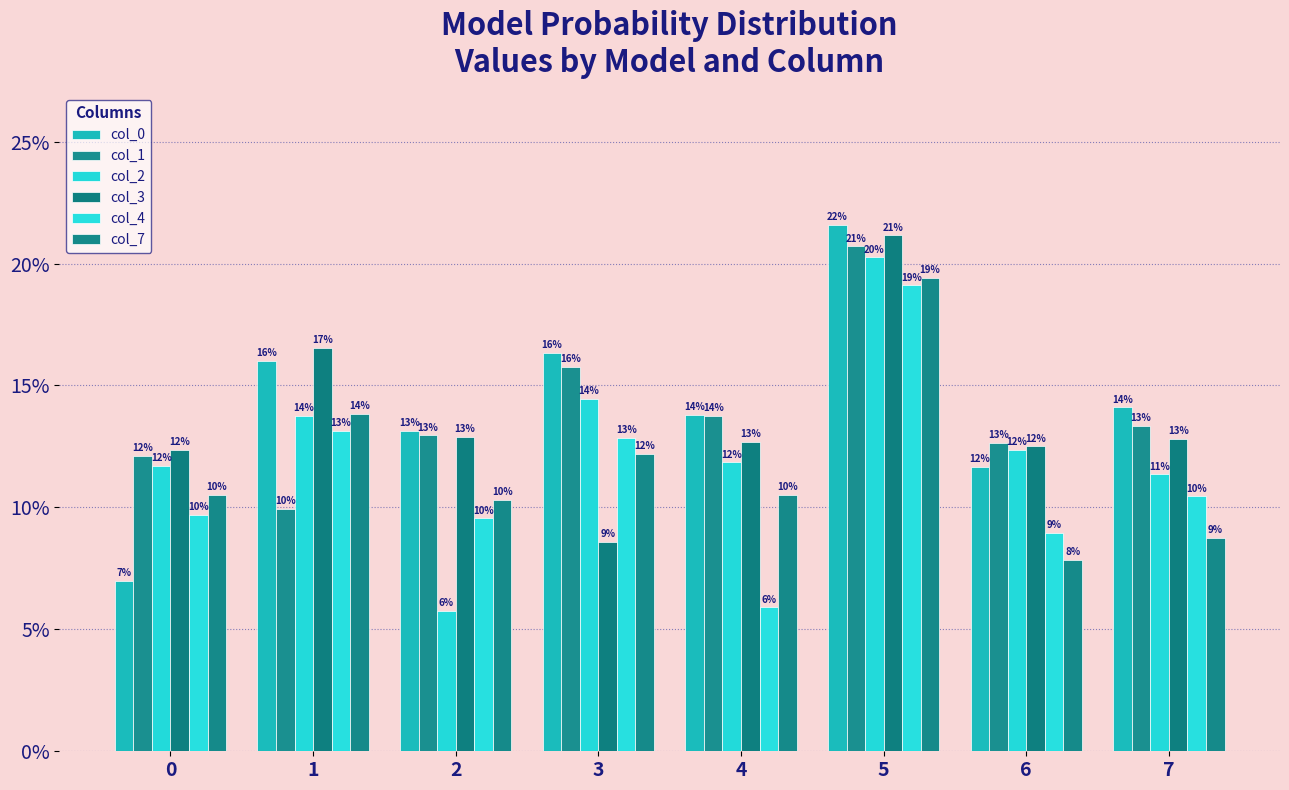

Reading left to right, what are all the values shown in this chart?

col_0: 0.1	0.2	0.1	0.2	0.1	0.2	0.1	0.1
col_1: 0.1	0.1	0.1	0.2	0.1	0.2	0.1	0.1
col_2: 0.1	0.1	0.1	0.1	0.1	0.2	0.1	0.1
col_3: 0.1	0.2	0.1	0.1	0.1	0.2	0.1	0.1
col_4: 0.1	0.1	0.1	0.1	0.1	0.2	0.1	0.1
col_7: 0.1	0.1	0.1	0.1	0.1	0.2	0.1	0.1